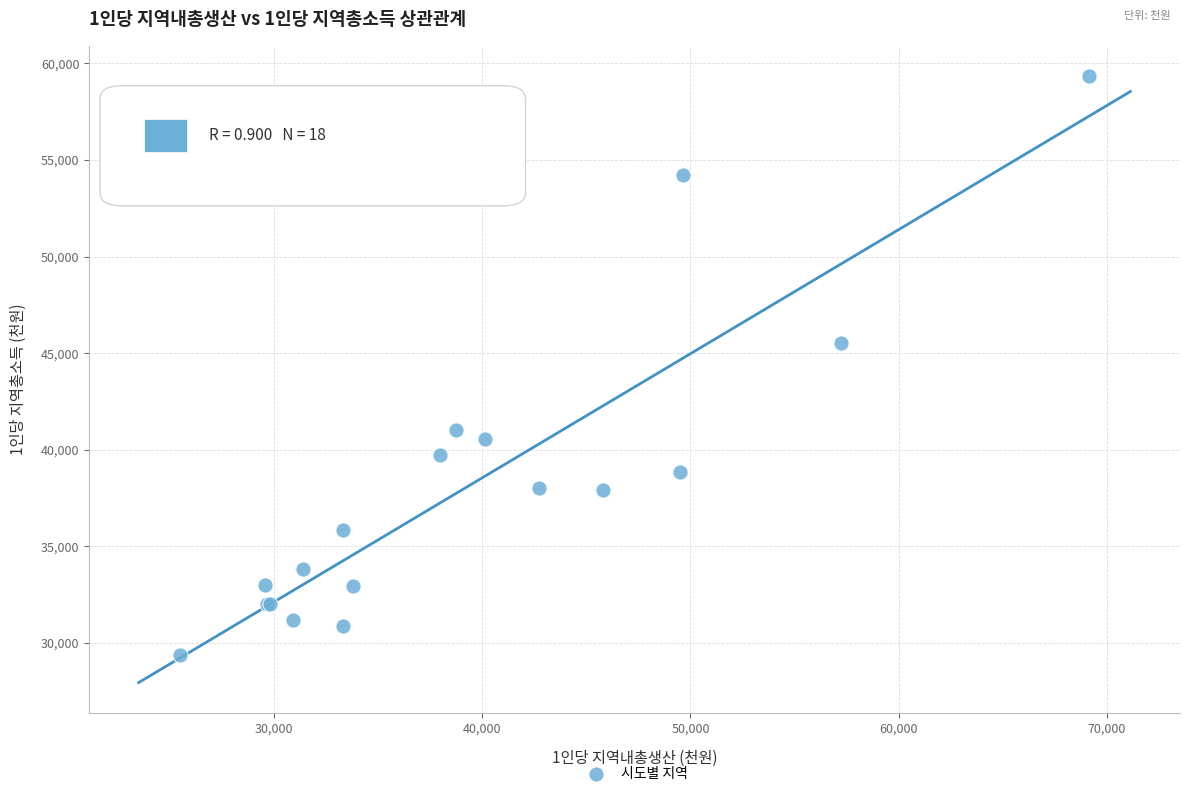

What Y value in the scatter plot is closest to 44349?

45544